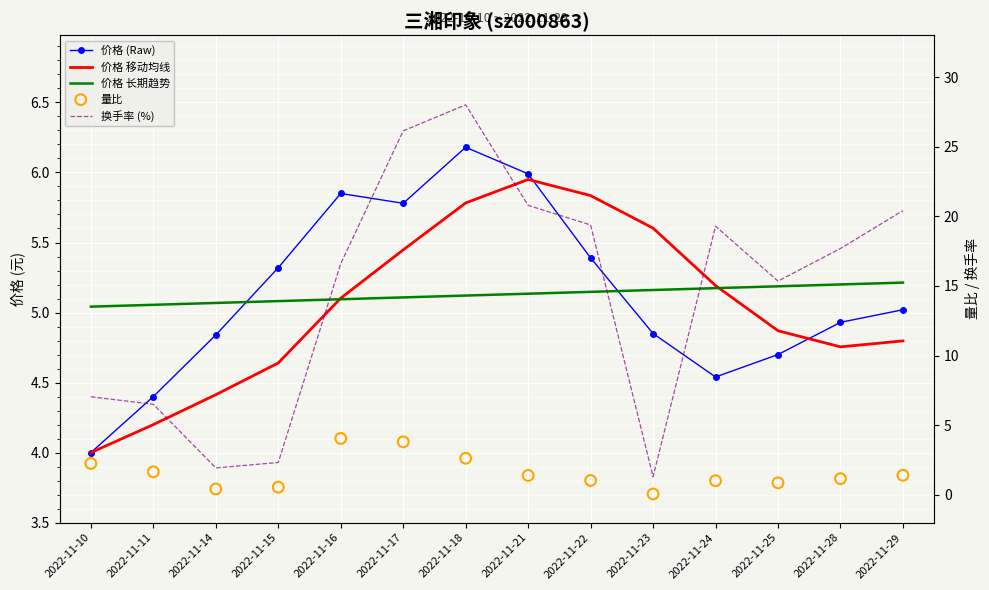

Is the value of 价格 长期趋势 at 2022-11-15 greater than the value of 量比 at 2022-11-25?

Yes